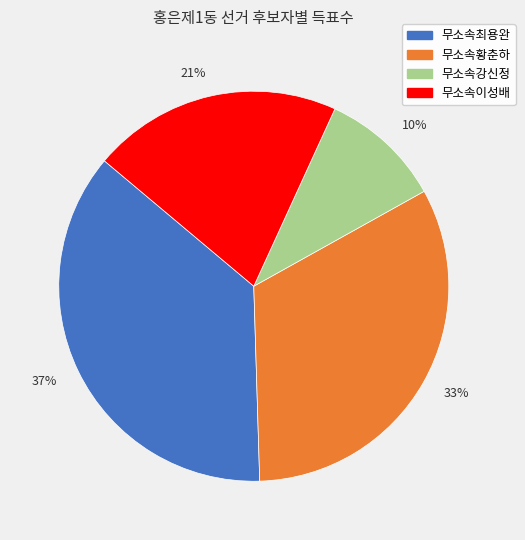

Does 무소속강신정 represent more than half of the total?

No